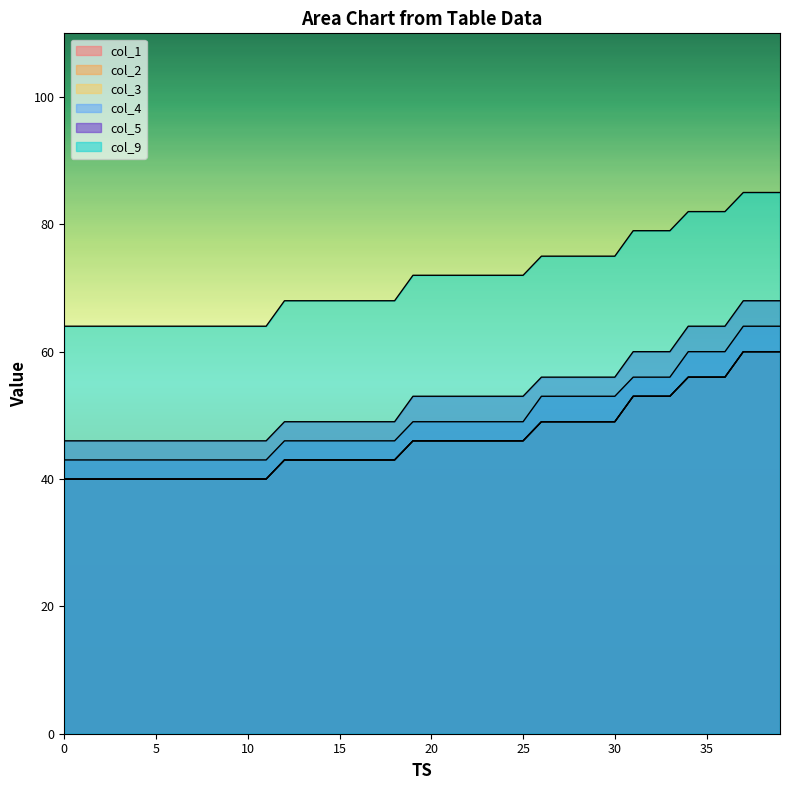

Reading left to right, extract all data points from this chart.

col_1: 40	40	40	40	40	40	40	40	40	40	40	40	43	43	43	43	43	43	43	46	46	46	46	46	46	46	49	49	49	49	49	53	53	53	56	56	56	60	60	60
col_2: 40	40	40	40	40	40	40	40	40	40	40	40	43	43	43	43	43	43	43	46	46	46	46	46	46	46	49	49	49	49	49	53	53	53	56	56	56	60	60	60
col_3: 40	40	40	40	40	40	40	40	40	40	40	40	43	43	43	43	43	43	43	46	46	46	46	46	46	46	49	49	49	49	49	53	53	53	56	56	56	60	60	60
col_4: 43	43	43	43	43	43	43	43	43	43	43	43	46	46	46	46	46	46	46	49	49	49	49	49	49	49	53	53	53	53	53	56	56	56	60	60	60	64	64	64
col_5: 46	46	46	46	46	46	46	46	46	46	46	46	49	49	49	49	49	49	49	53	53	53	53	53	53	53	56	56	56	56	56	60	60	60	64	64	64	68	68	68
col_9: 64	64	64	64	64	64	64	64	64	64	64	64	68	68	68	68	68	68	68	72	72	72	72	72	72	72	75	75	75	75	75	79	79	79	82	82	82	85	85	85